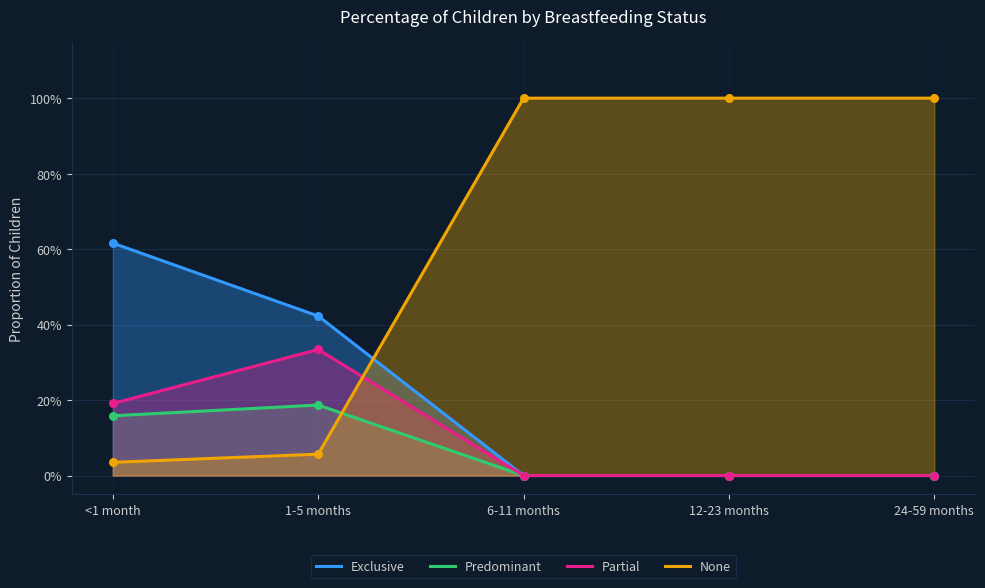

At how many categories does at least one series exceed 0?

5